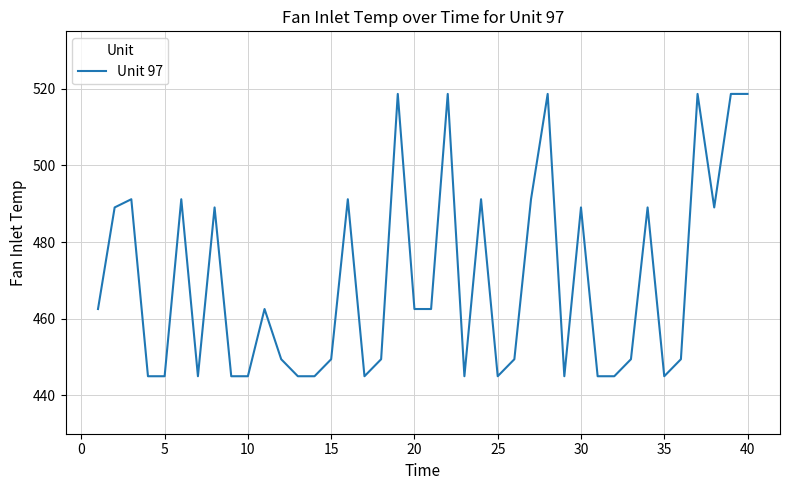

What is the maximum value shown in the chart?

518.7